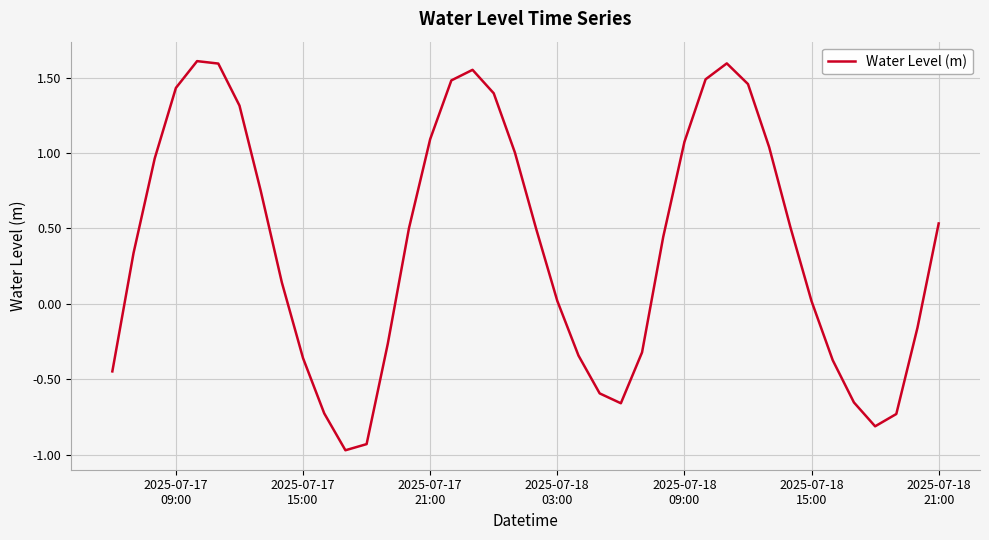

What is the difference between the maximum and minimum values?

2.6